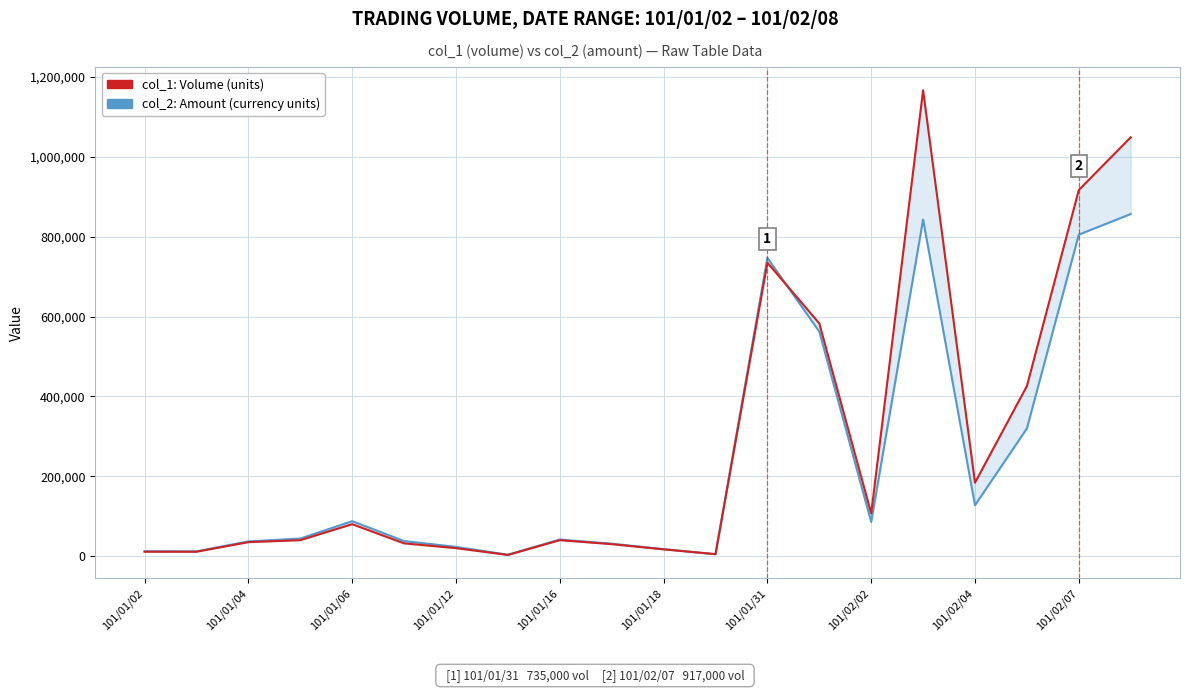

List the series in order of their overall mean, lowest first.

col_2: Amount, col_1: Volume